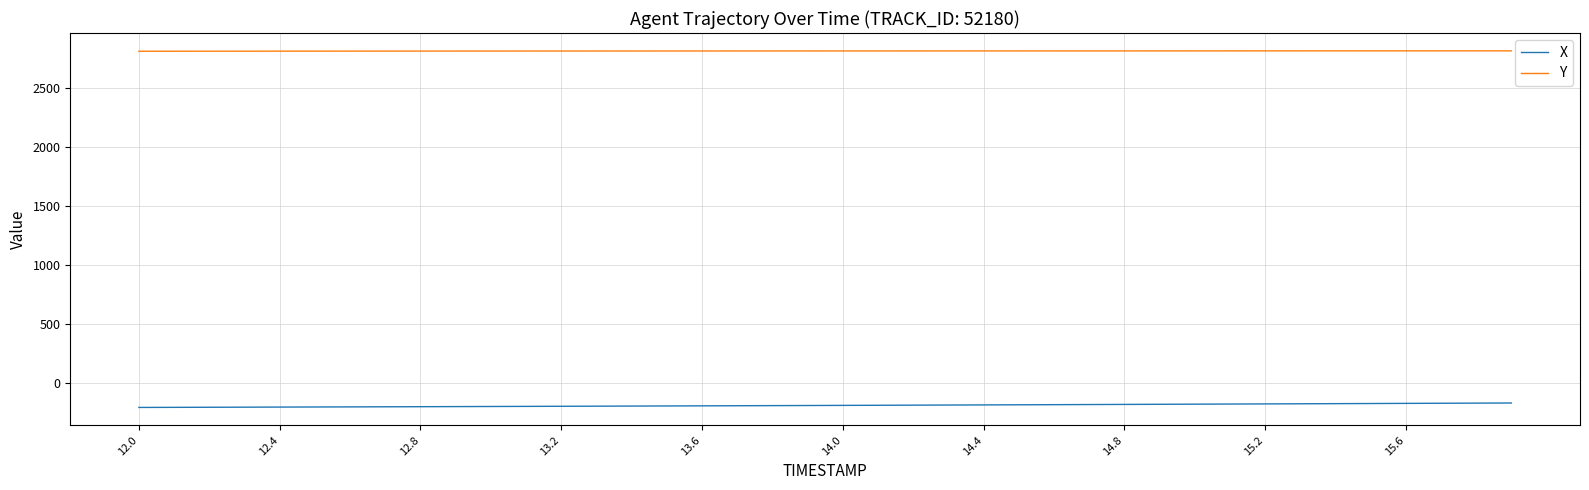

How many values in the X series are below -187?

21